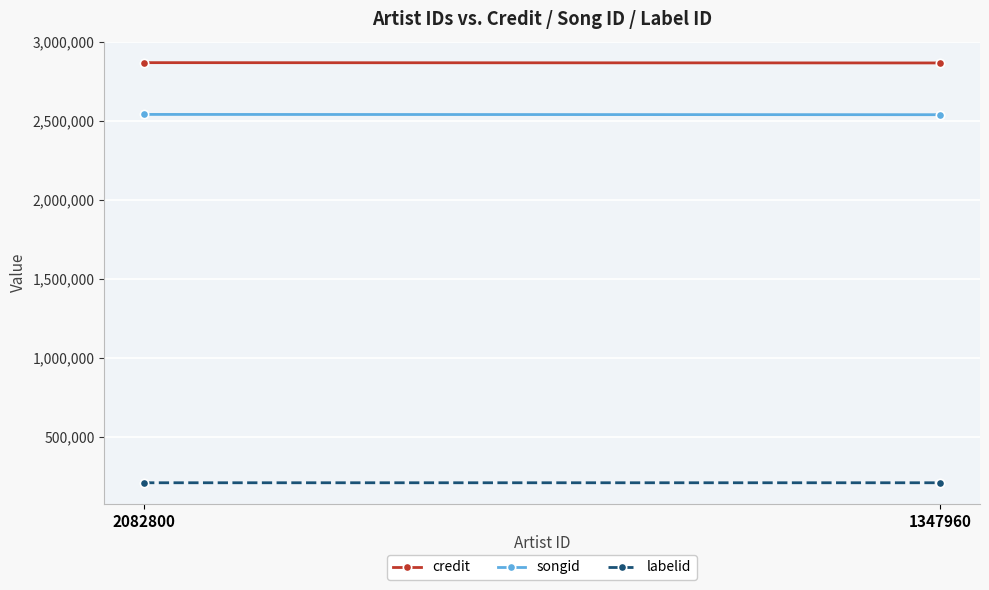

Rank the categories by labelid value from highest to lowest.

1347960, 2082800